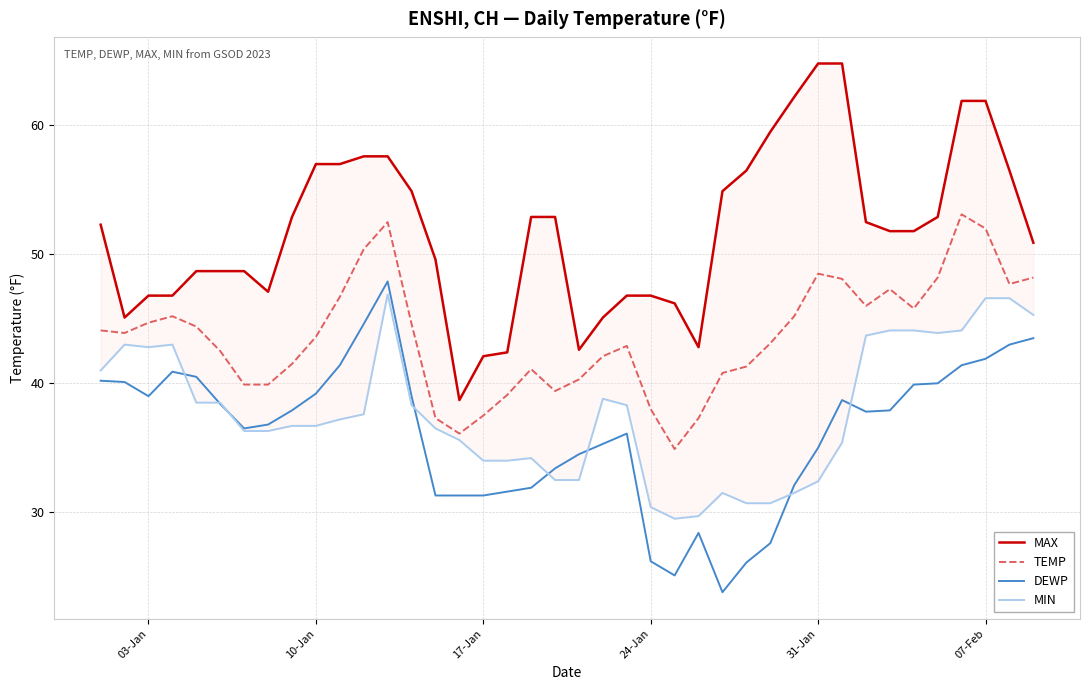

True or false: DEWP and TEMP intersect in this chart.

False